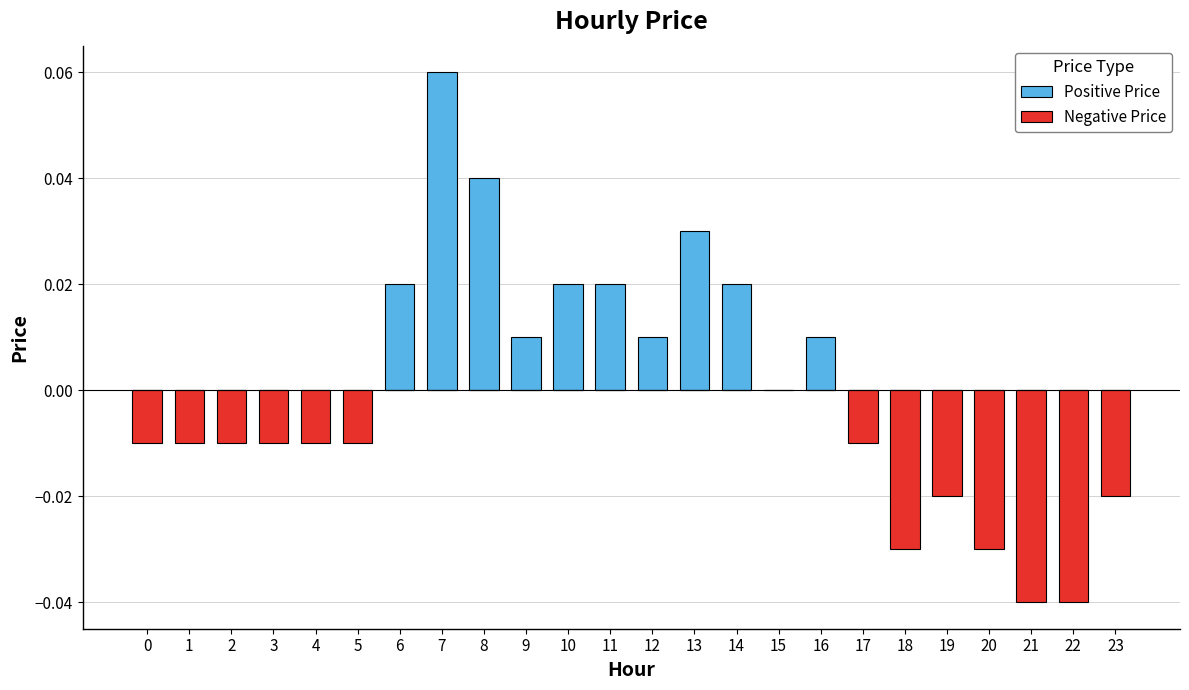

Count the number of categories in the chart.

24